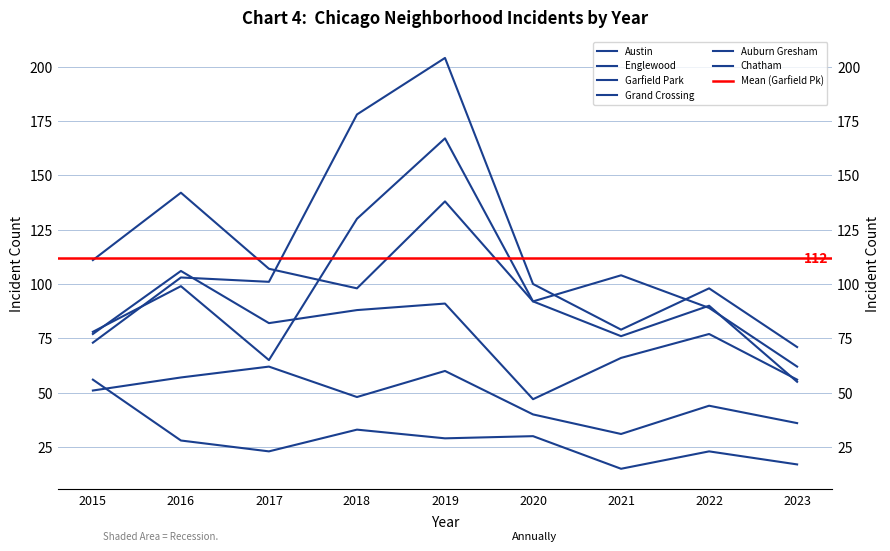

True or false: Grand Crossing has a value of 77 at 2022.

True